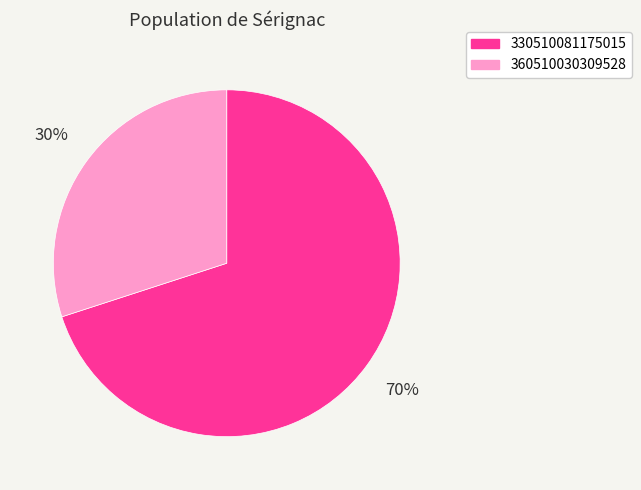

To the nearest percent, what is the average slice percentage?

50%